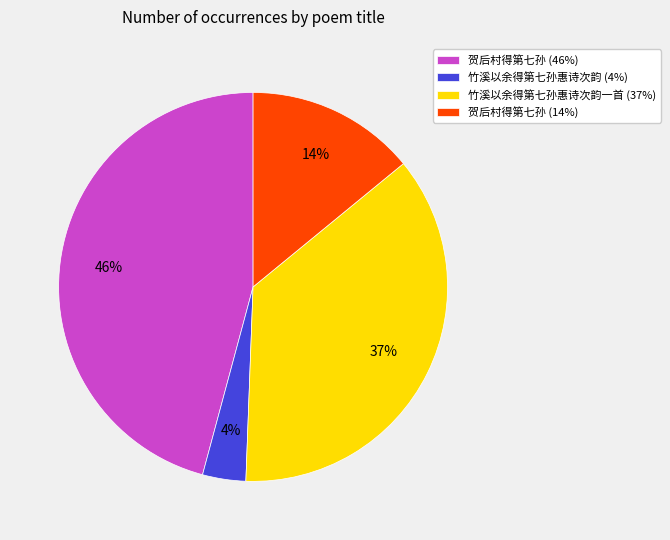

How many slices are in this pie chart?

4